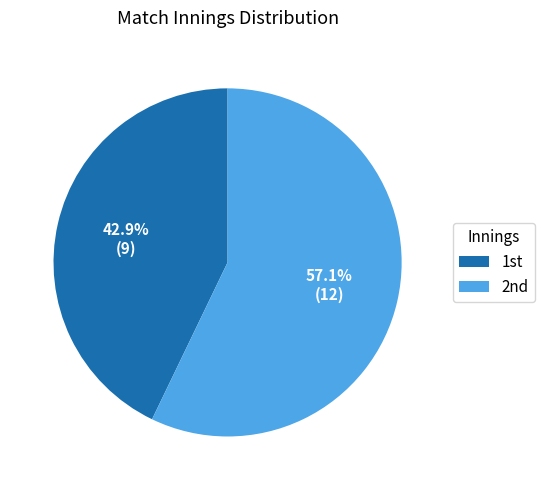

How many slices are in this pie chart?

2